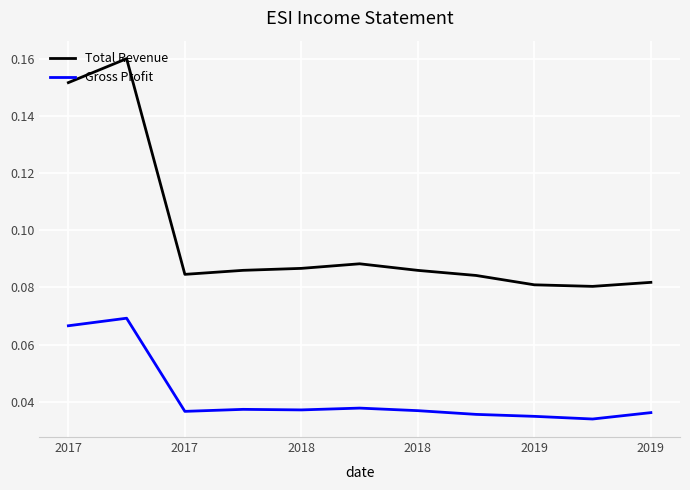

List the series in order of their peak value, lowest first.

Gross Profit, Total Revenue